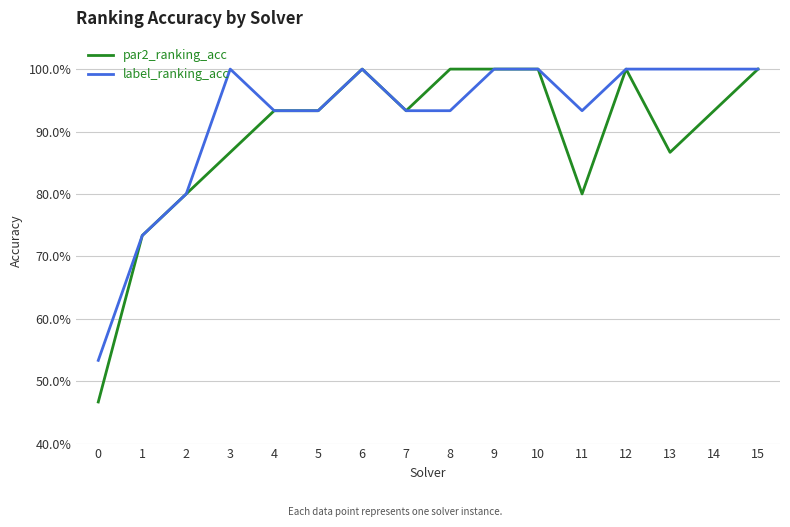

What is the smallest value displayed?

0.5